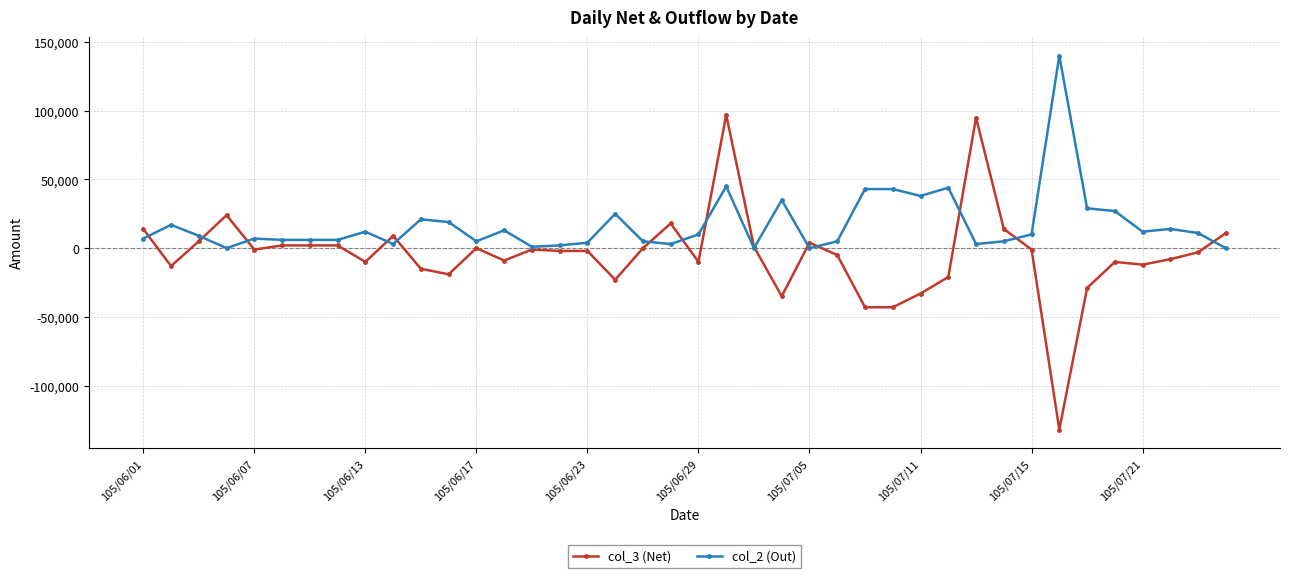

Which series has the largest range (max minus min)?

col_3 (Net)